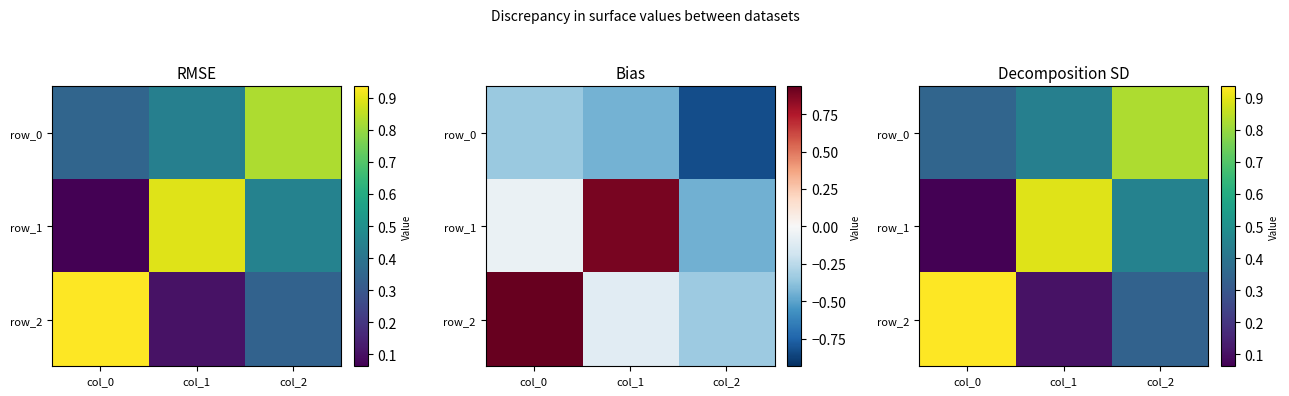

Rank the series at col_2 from lowest to highest value.

row_2, row_1, row_0